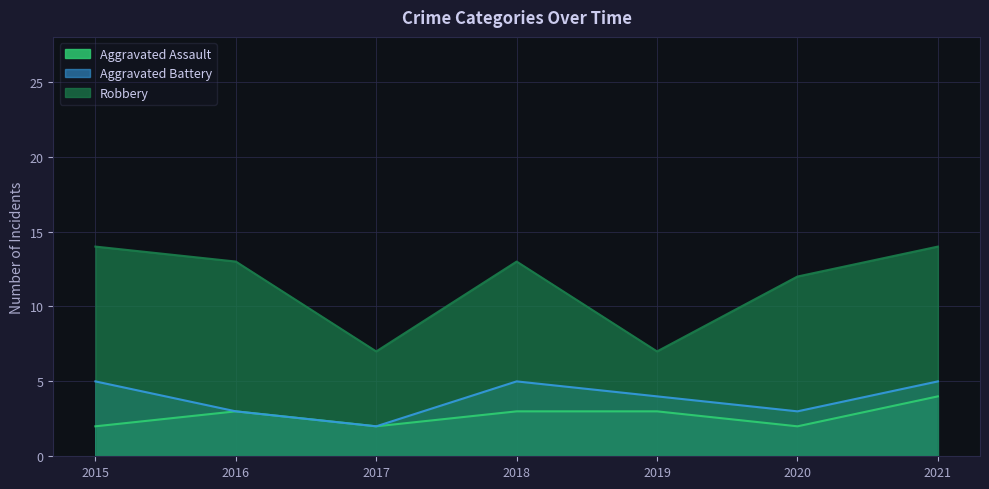

Rank the series by their maximum value, from lowest to highest.

Aggravated Assault, Aggravated Battery, Robbery